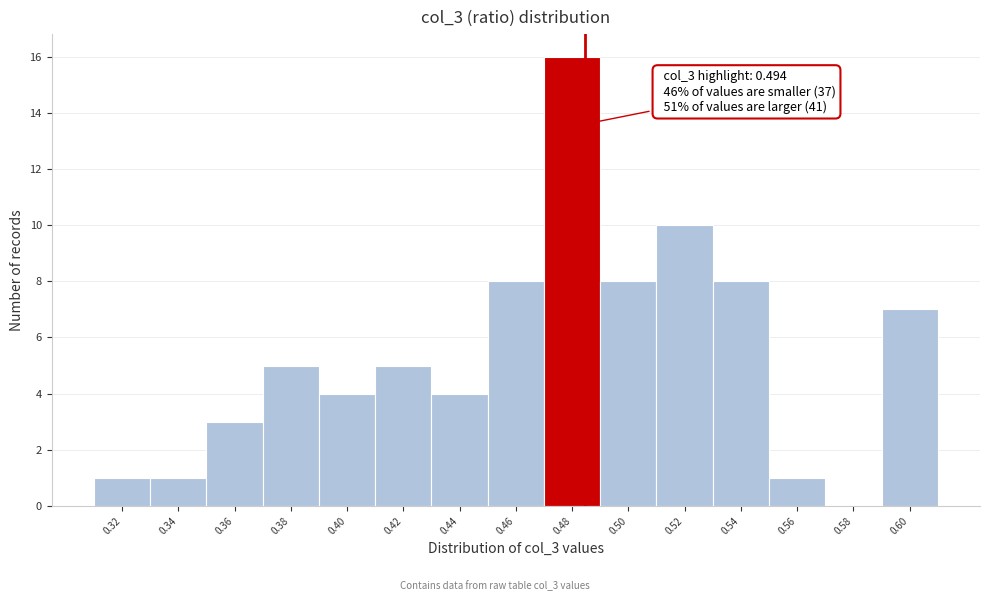

Reading left to right, what are all the values shown in this chart?

0.32=1	0.34=1	0.36=3	0.38=5	0.40=4	0.42=5	0.44=4	0.46=8	0.48=16	0.50=8	0.52=10	0.54=8	0.56=1	0.58=0	0.60=7